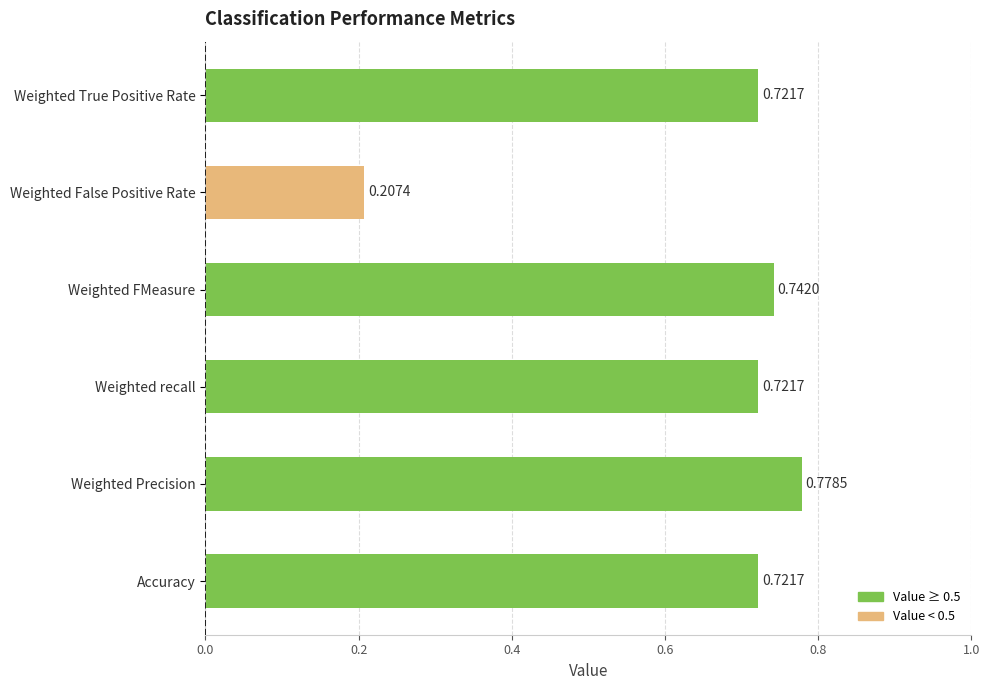

Which label corresponds to the largest value in the chart?

Weighted Precision